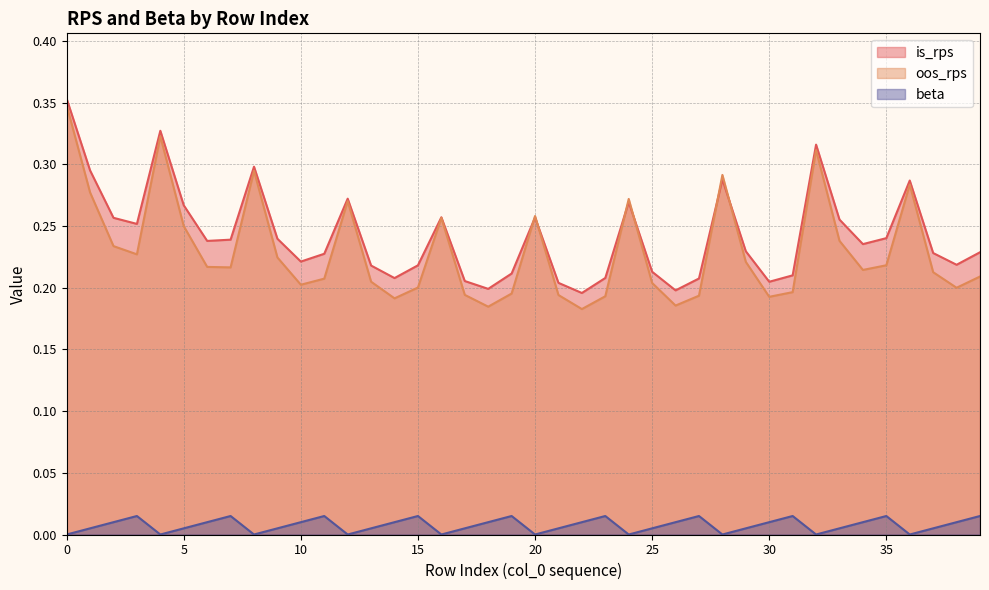

What is the difference between the highest and lowest values at 13?

0.2